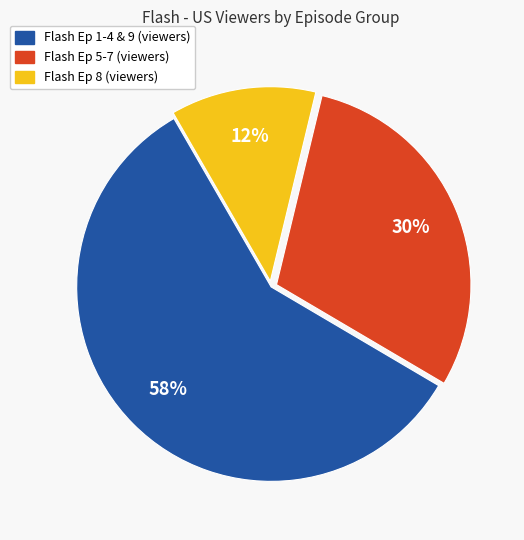

Is there a majority slice in this chart?

Yes